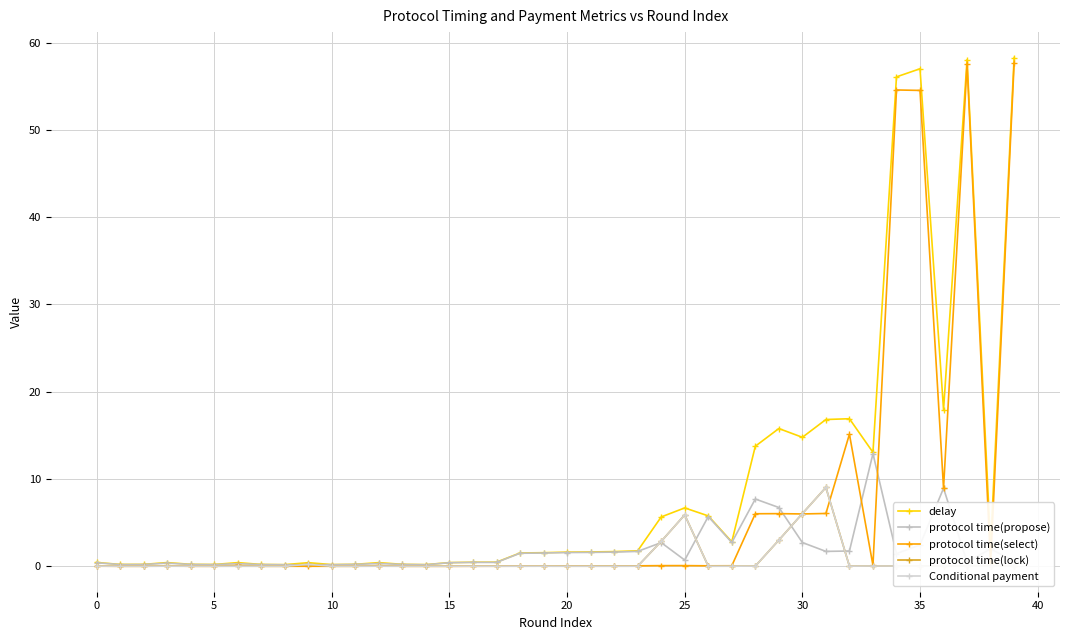

Does the chart display data point markers on the line(s)?

Yes